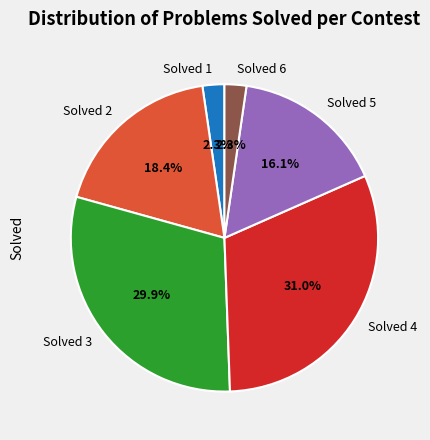

Count the number of slices in the pie.

6